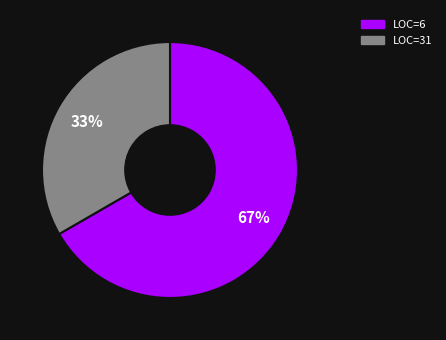

Rank the categories by value from lowest to highest.

LOC=31, LOC=6